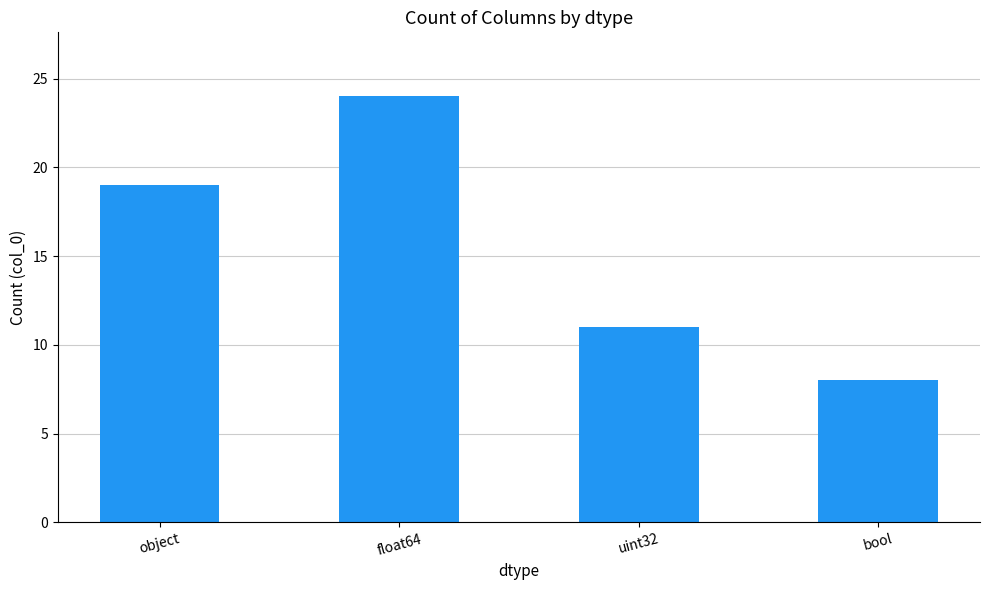

What is the change in value from object to float64?

+5